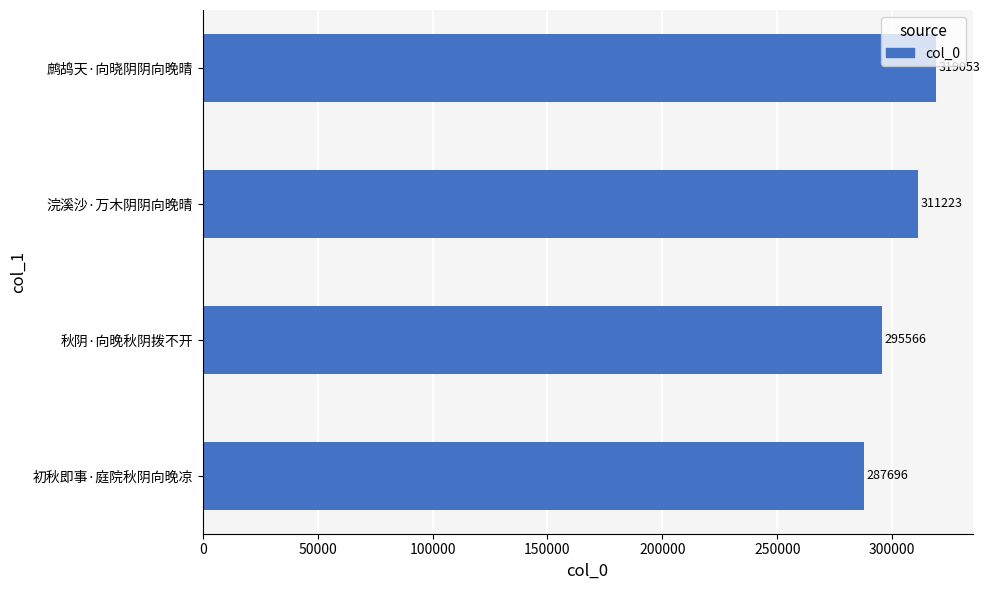

Which has a higher value, 鹧鸪天·向晓阴阴向晚晴 or 秋阴·向晚秋阴拨不开?

鹧鸪天·向晓阴阴向晚晴